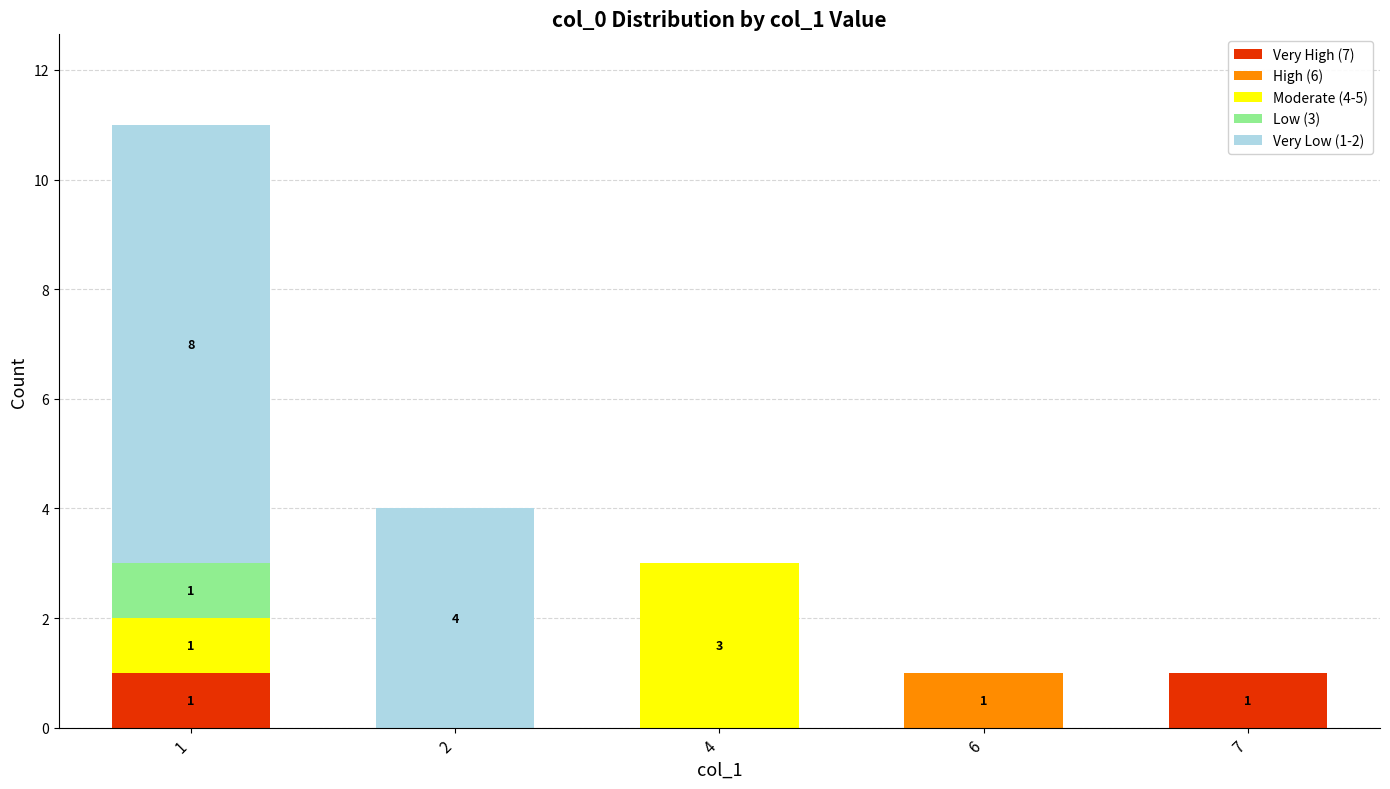

What is the total value across all series at 2?

4